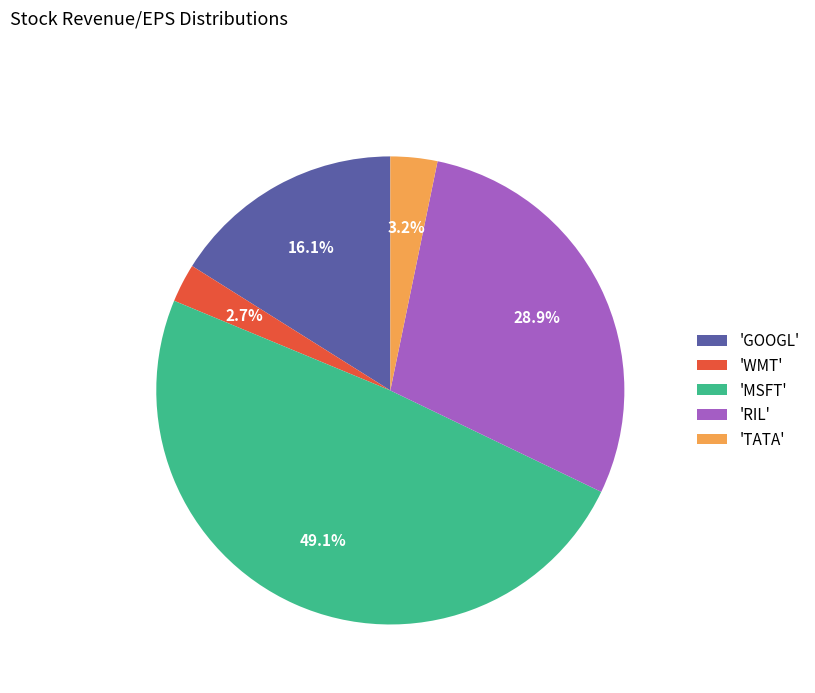

Combined, do 'GOOGL' and 'RIL' account for over 50%?

No